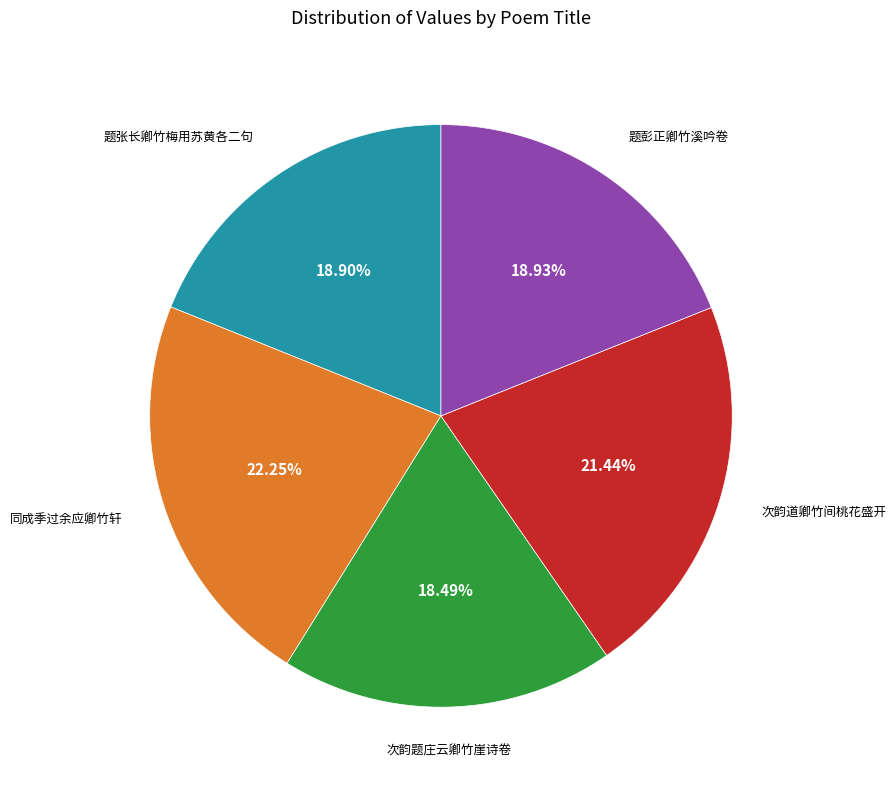

Does any single category account for the majority?

No